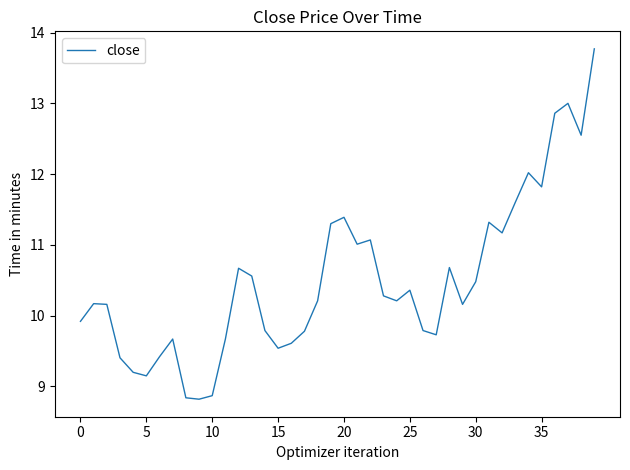

Does the chart display data point markers on the line(s)?

No